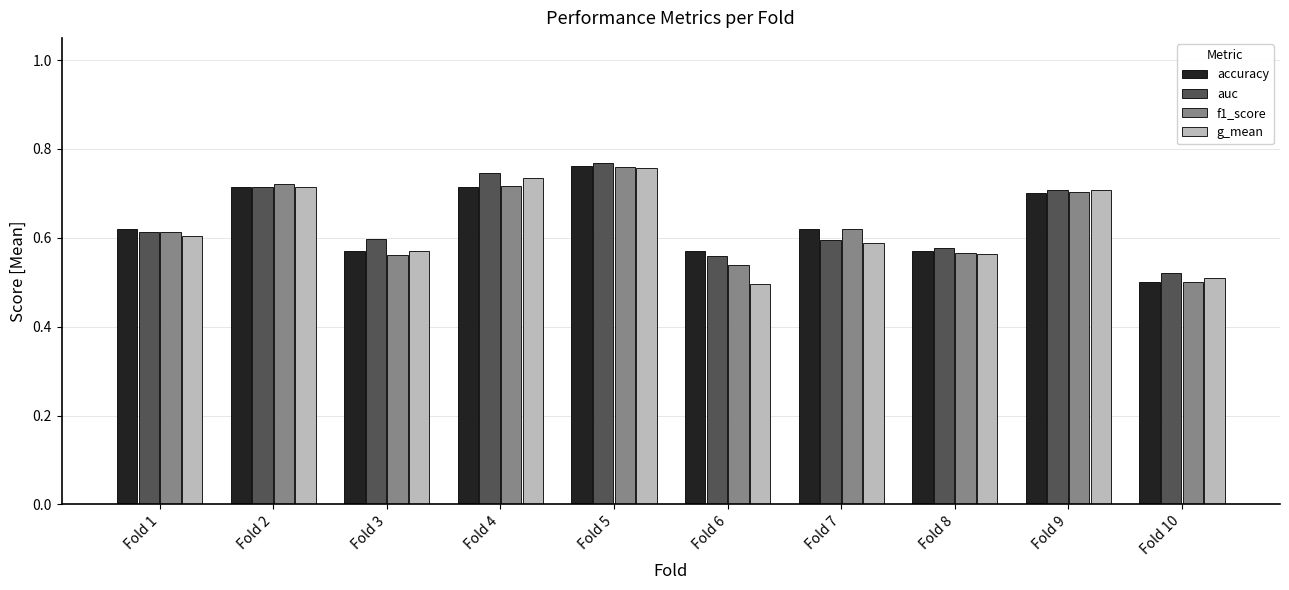

Which series changed the most between Fold 9 and Fold 10?

f1_score